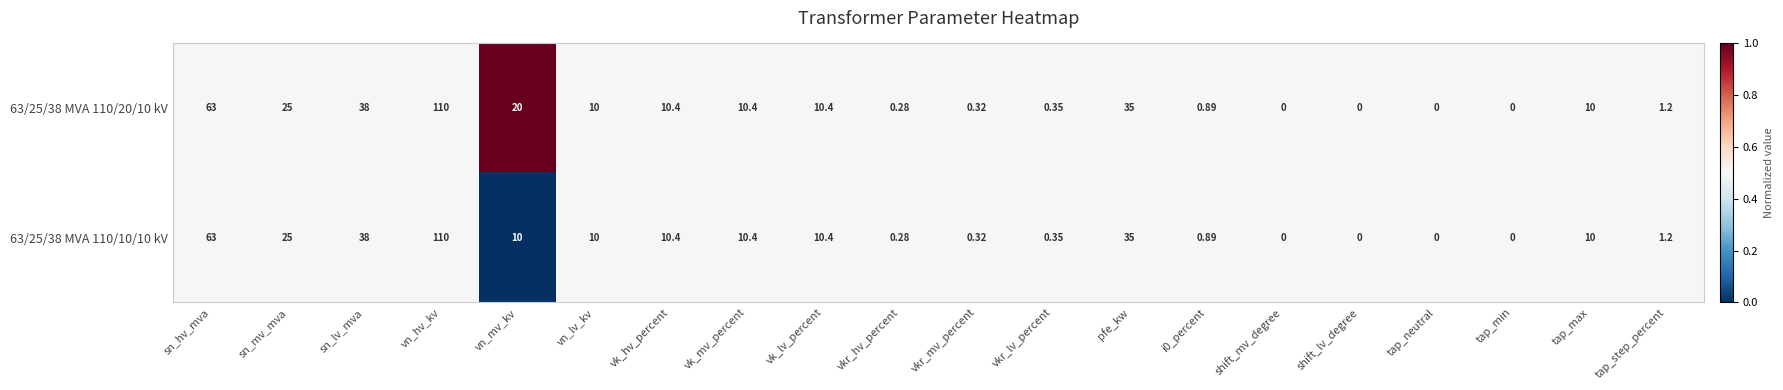

Where is 63/25/38 MVA 110/20/10 kV nearest to the value 55?

sn_hv_mva